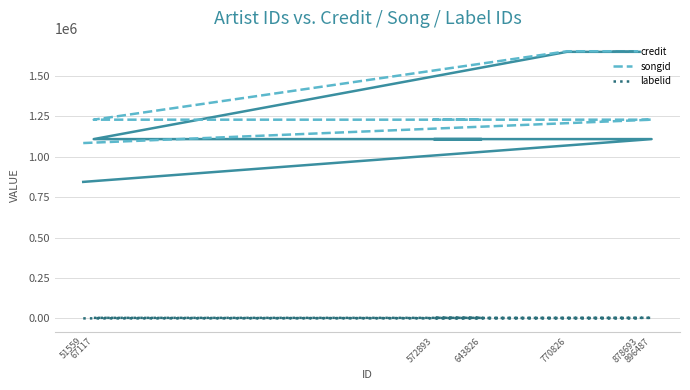

Reading right to left, what are all the values shown in this chart?

credit: 1649126	1649126	1109213	1109213	1109213	1109213	844409
songid: 1652728	1652728	1229316	1229316	1229316	1229316	1084731
labelid: -1	-1	3267	3267	3267	3267	-1